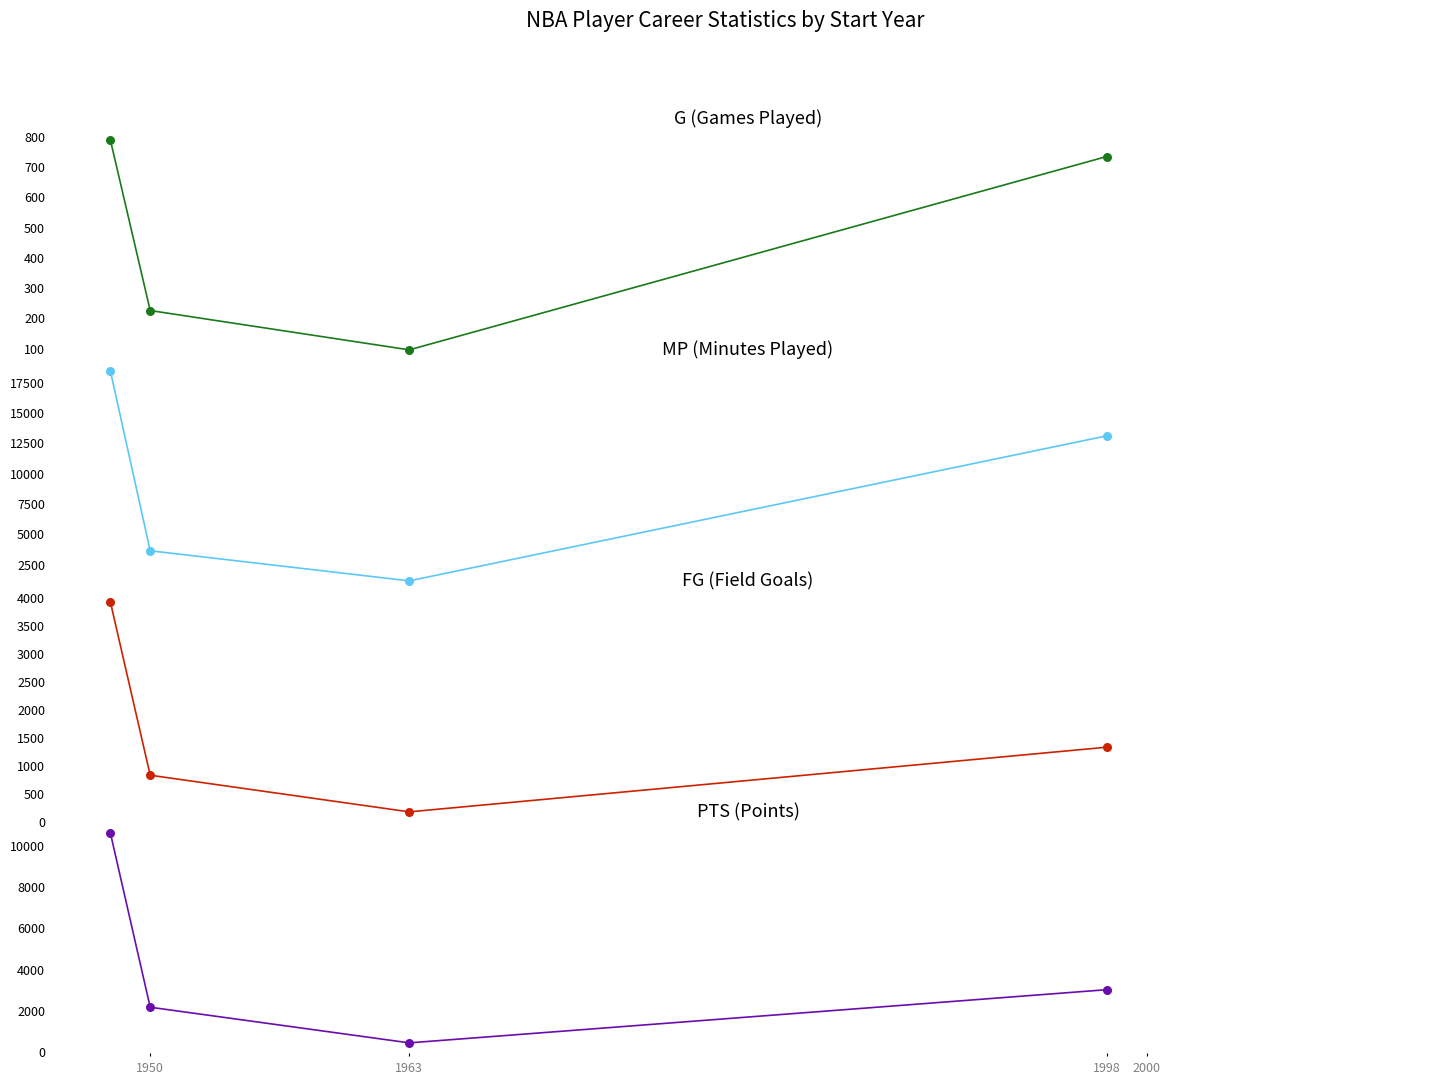

Which series contains the lowest Y value?

G